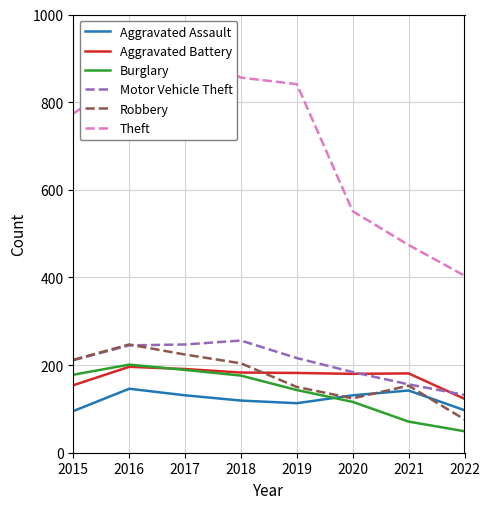

What is the sum of the Burglary values at 2020 and 2017?

305